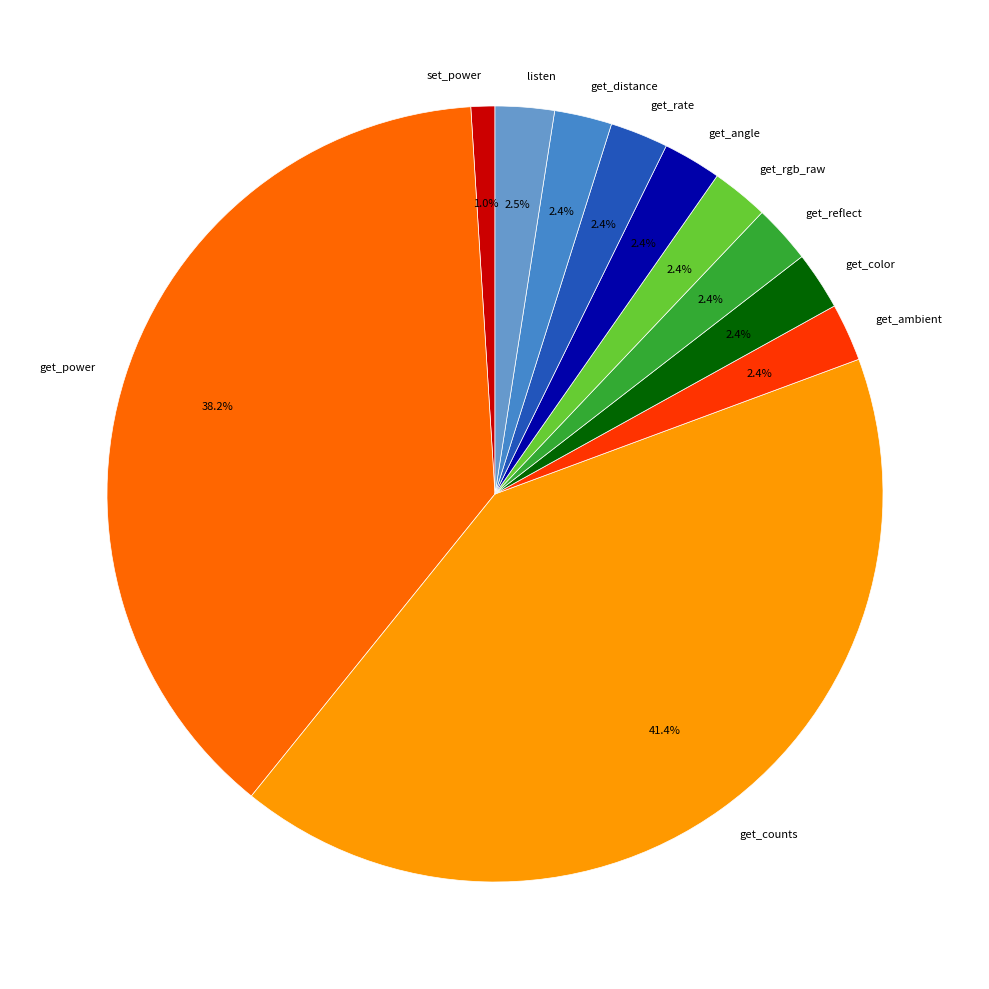

Between set_power and get_ambient, which is larger?

get_ambient